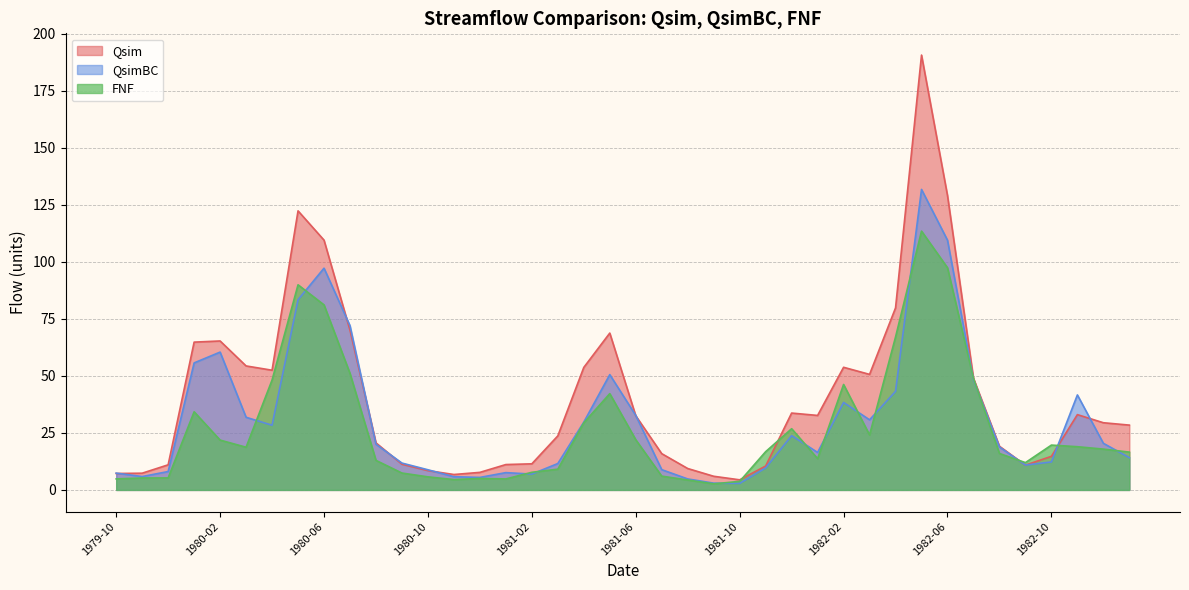

What is the label of the 21st point from the left?

1981-06